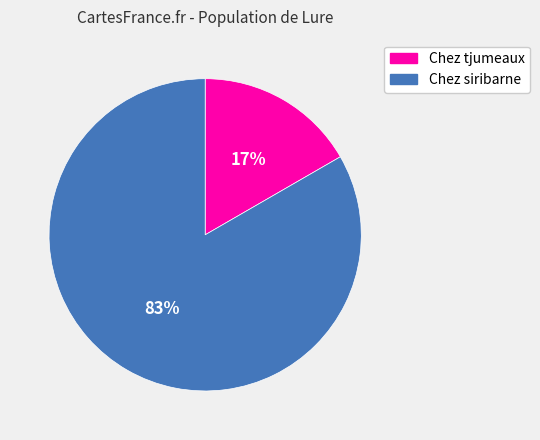

Which category has the biggest portion of the pie?

Chez siribarne